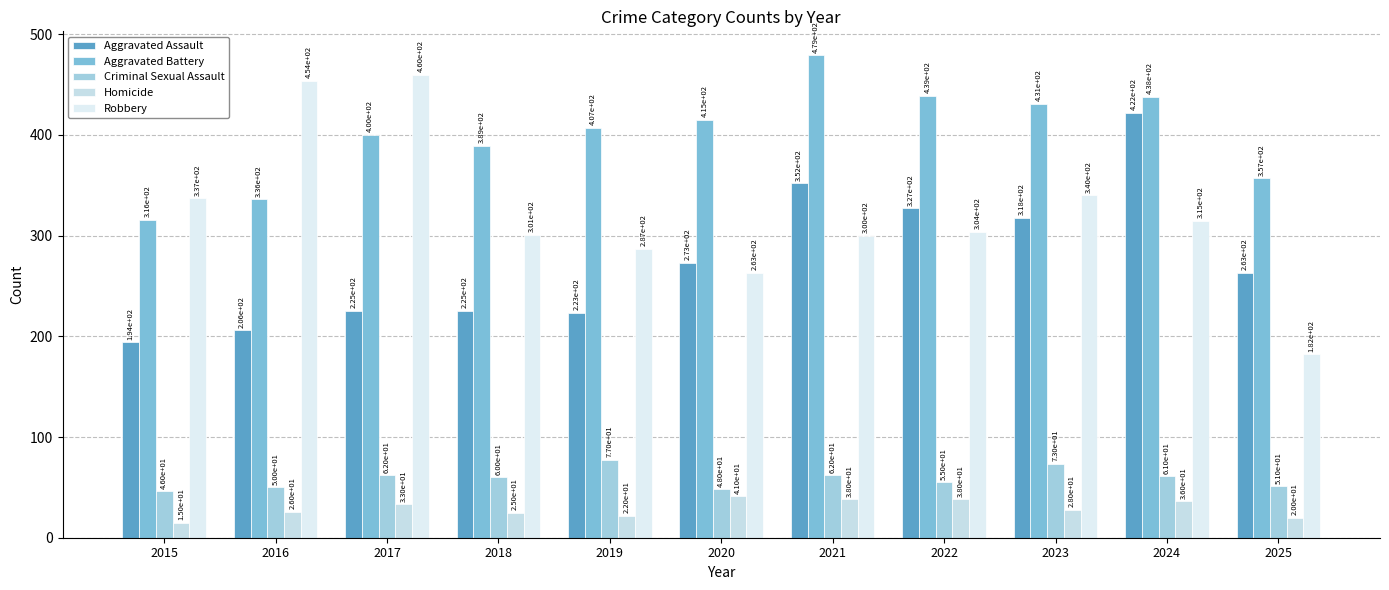

Reading right to left, list all the values displayed in this chart.

Aggravated Assault: 2025=263	2024=422	2023=318	2022=327	2021=352	2020=273	2019=223	2018=225	2017=225	2016=206	2015=194
Aggravated Battery: 2025=357	2024=438	2023=431	2022=439	2021=479	2020=415	2019=407	2018=389	2017=400	2016=336	2015=316
Criminal Sexual Assault: 2025=51	2024=61	2023=73	2022=55	2021=62	2020=48	2019=77	2018=60	2017=62	2016=50	2015=46
Homicide: 2025=20	2024=36	2023=28	2022=38	2021=38	2020=41	2019=22	2018=25	2017=33	2016=26	2015=15
Robbery: 2025=182	2024=315	2023=340	2022=304	2021=300	2020=263	2019=287	2018=301	2017=460	2016=454	2015=337